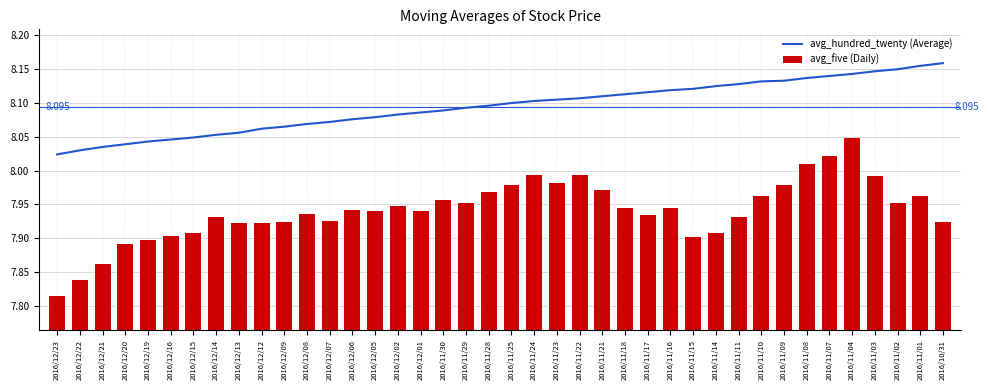

What are all the series names shown in the legend?

avg_hundred_twenty (Average), avg_five (Daily)